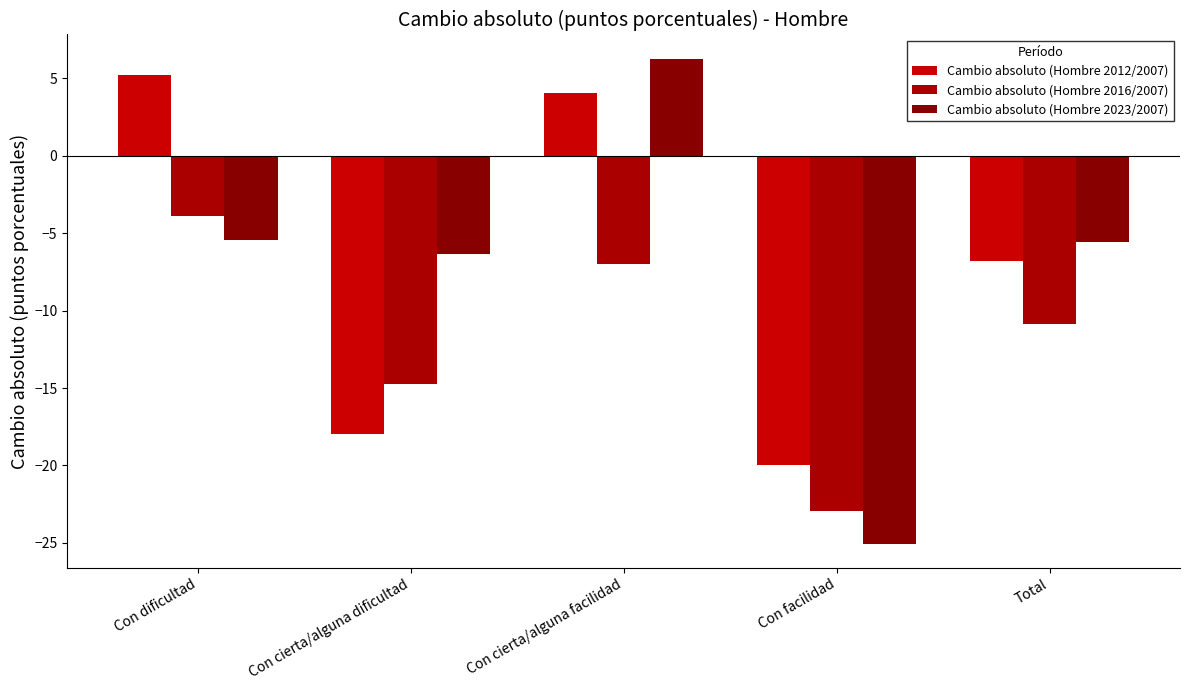

Count the number of categories in the chart.

5